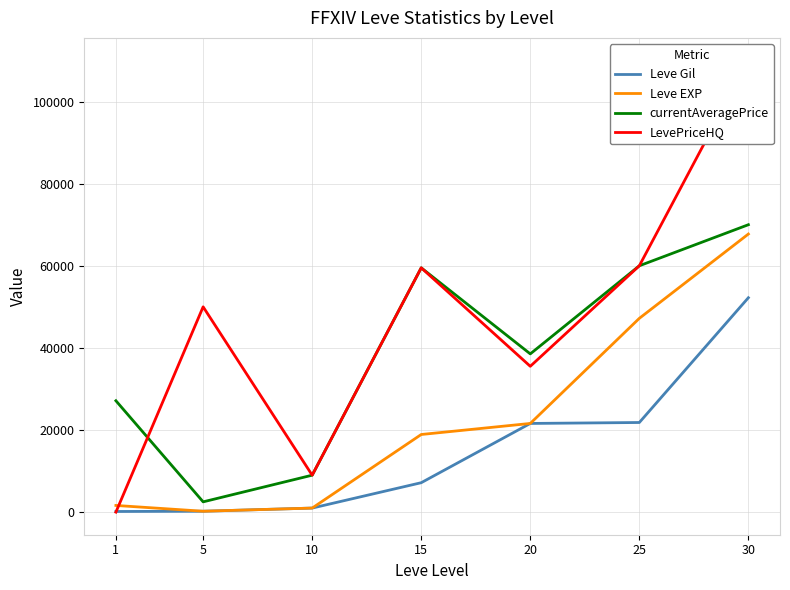

Rank the categories by Leve Gil value from highest to lowest.

30, 25, 20, 15, 10, 5, 1